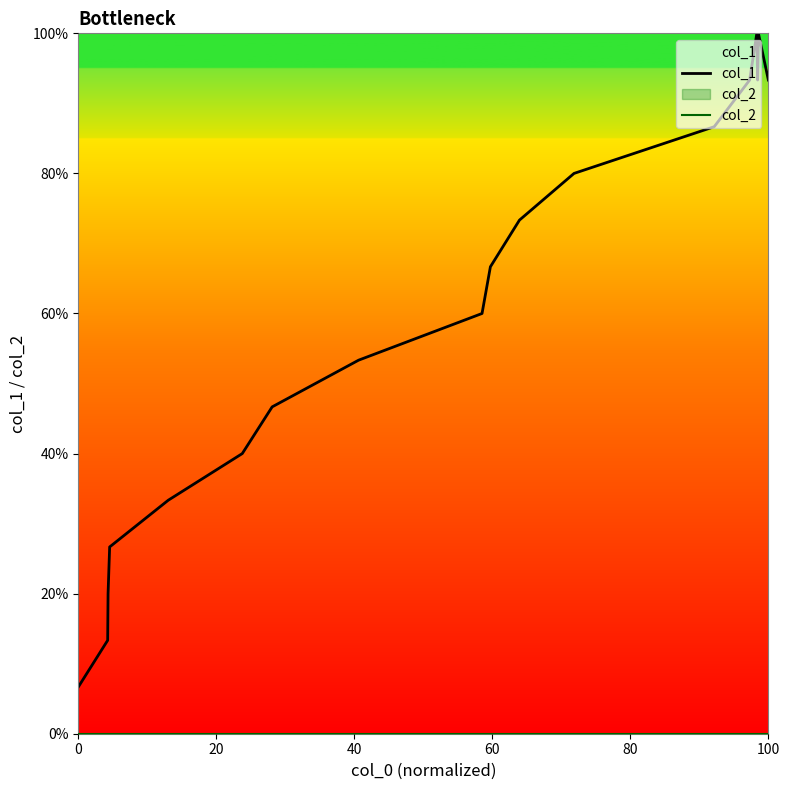

True or false: col_2 has more than 0 interior local peaks.

False